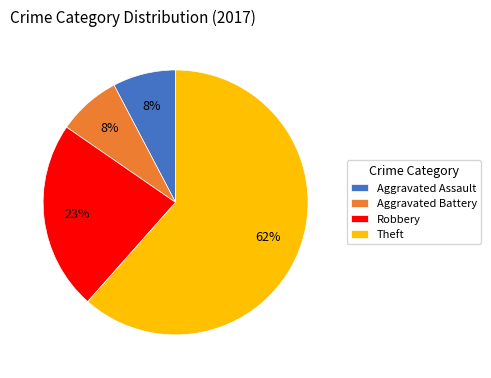

Is it true that Aggravated Battery is 19% of the pie?

False